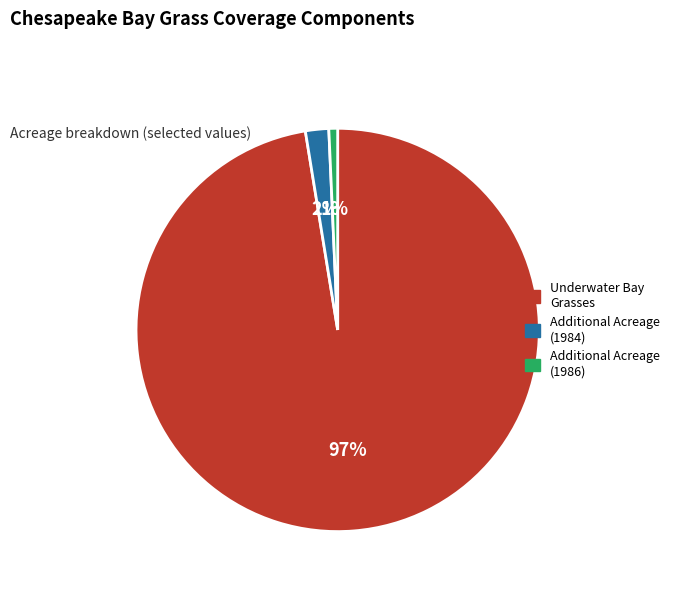

Rank the categories by value from highest to lowest.

Underwater Bay Grasses, Additional Acreage (1984), Additional Acreage (1986)